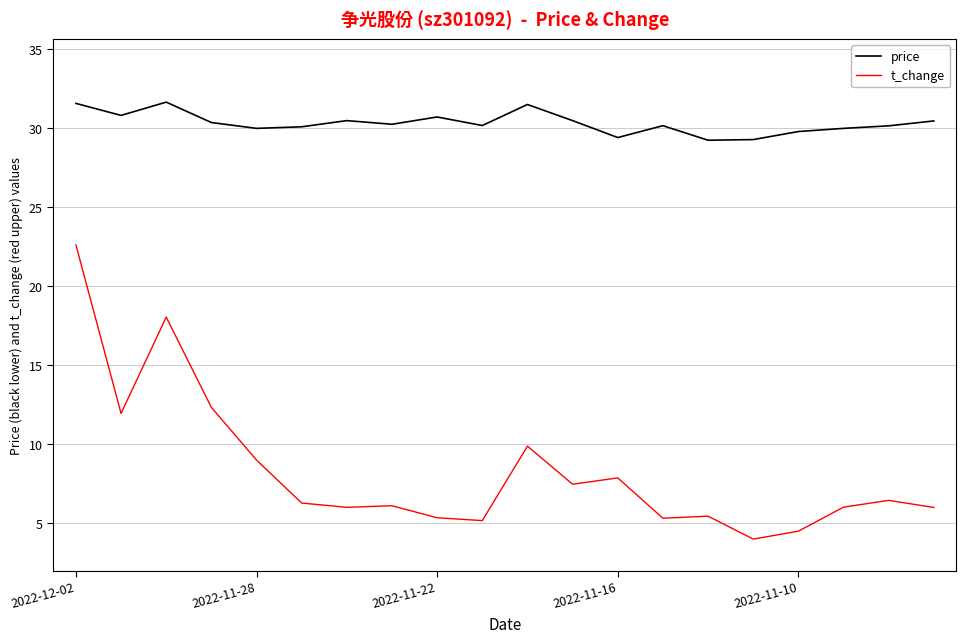

True or false: t_change and price cross at least once.

False